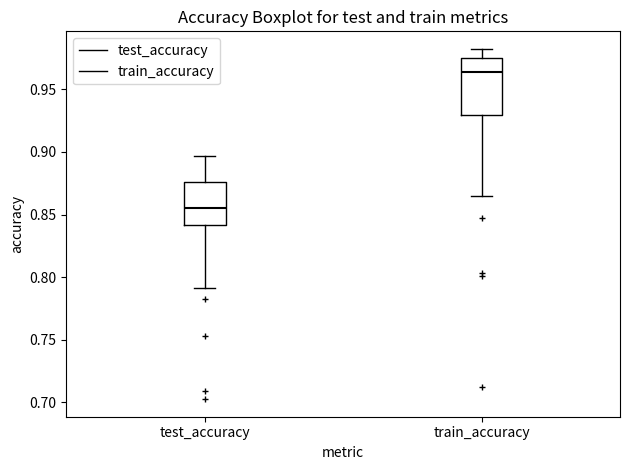

Which box has the lowest median line?

test_accuracy